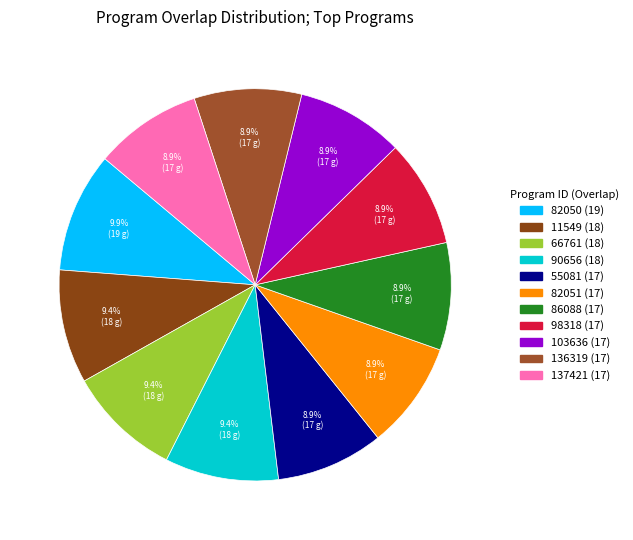

True or false: 136319 (17) accounts for 1% of the total.

False